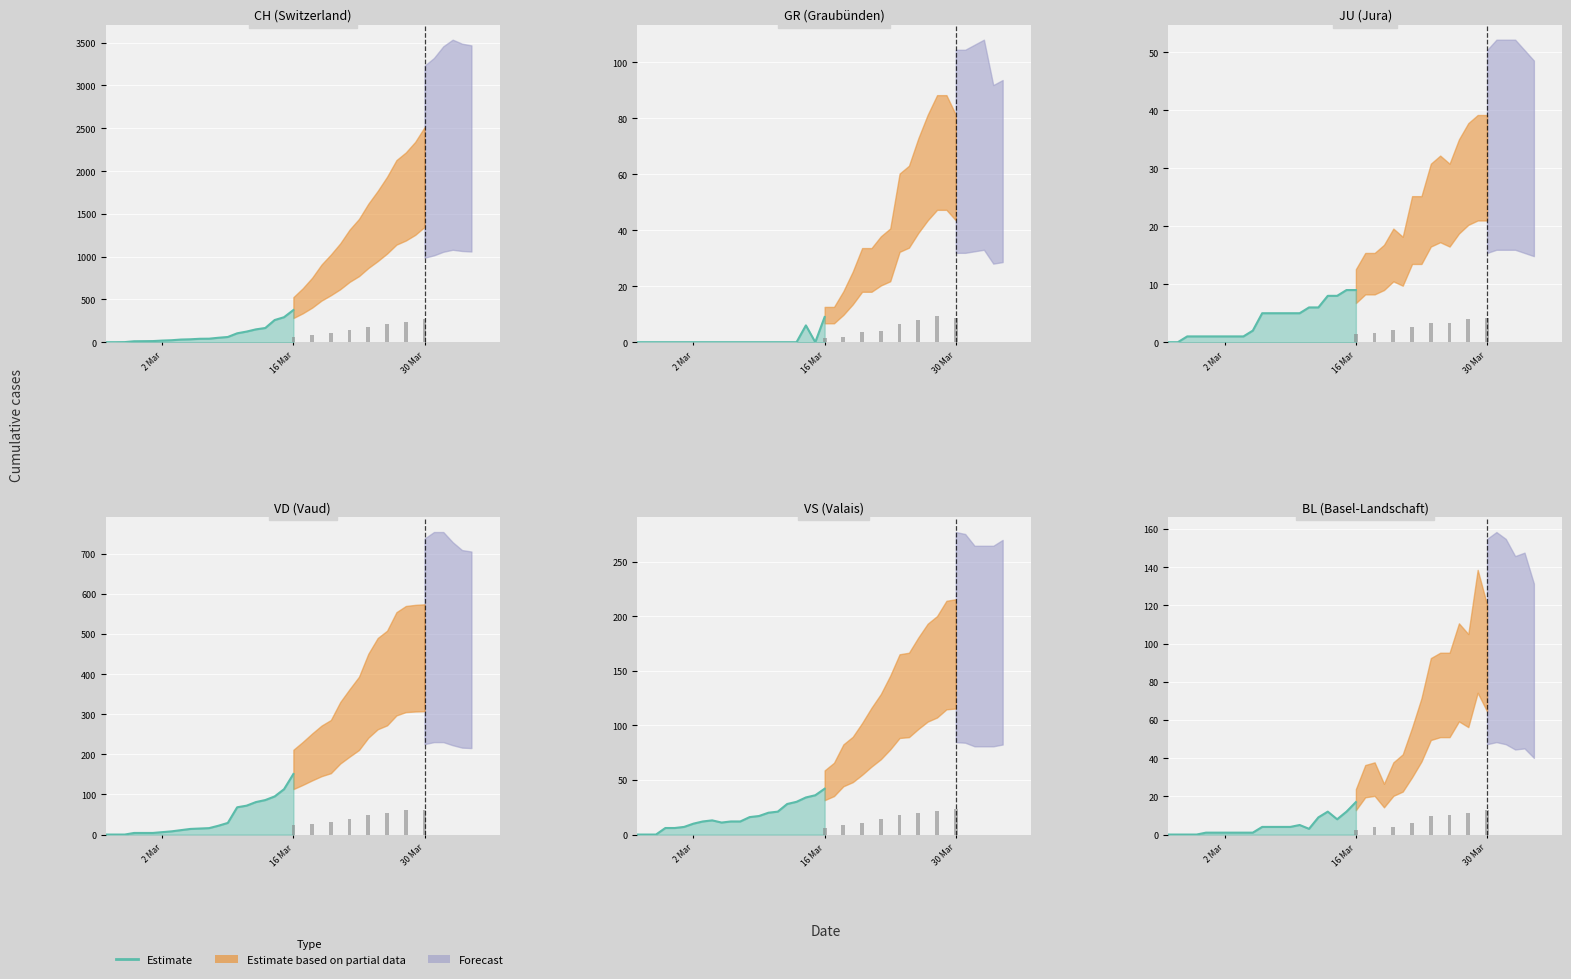

How many positive values are there?

17